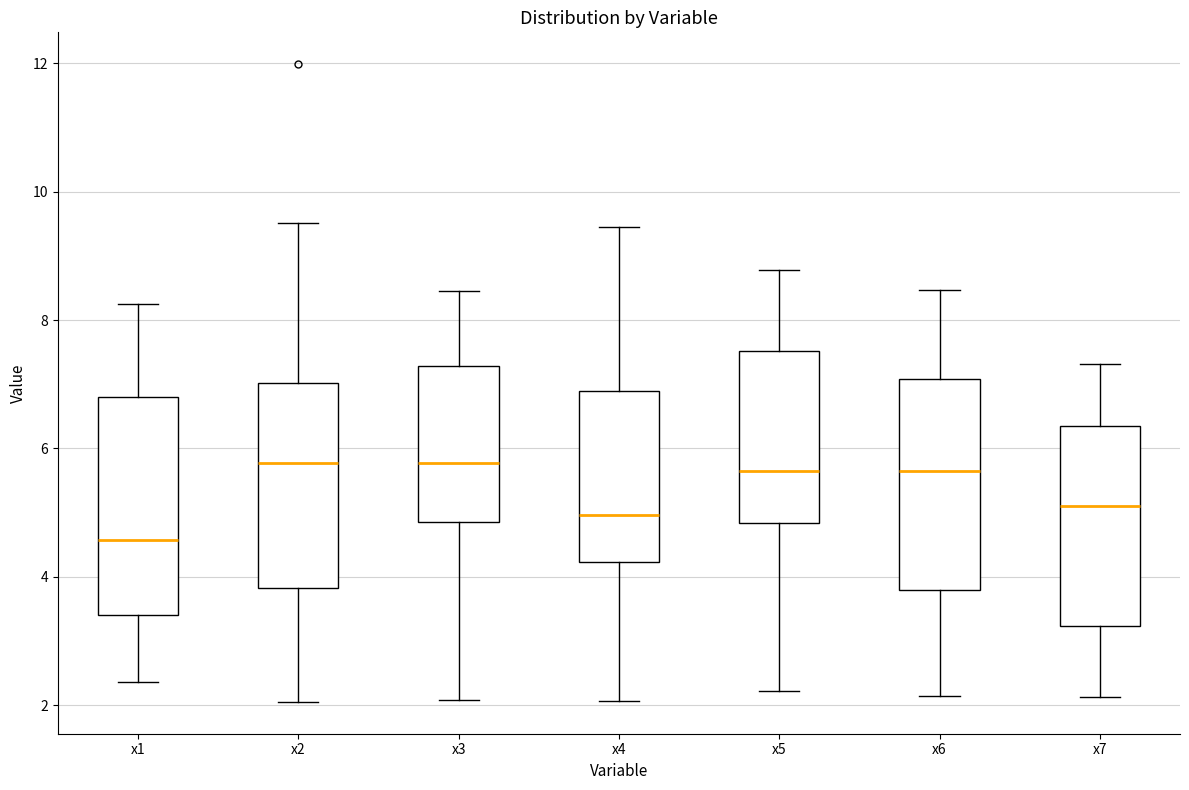

Reading left to right, read every box against the y-axis: the position of its median line, the range the box covers, and the ends of its whiskers. The values are not printed on the chart, so give them approximately, as read against the axis.

x1: median 4.6, box 3.4 to 6.8, whiskers 2.4 to 8.2
x2: median 5.8, box 3.8 to 7.0, whiskers 2.0 to 9.6
x3: median 5.8, box 4.8 to 7.2, whiskers 2.0 to 8.4
x4: median 5.0, box 4.2 to 6.8, whiskers 2.0 to 9.4
x5: median 5.6, box 4.8 to 7.6, whiskers 2.2 to 8.8
x6: median 5.6, box 3.8 to 7.0, whiskers 2.2 to 8.4
x7: median 5.2, box 3.2 to 6.4, whiskers 2.2 to 7.4